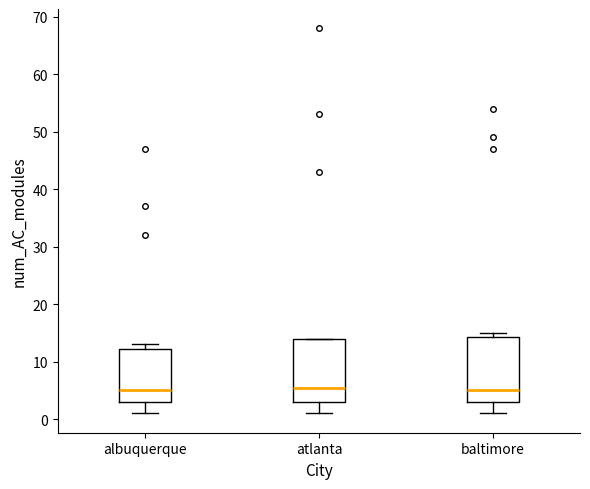

Reading left to right, read every box against the y-axis: the position of its median line, the range the box covers, and the ends of its whiskers. The values are not printed on the chart, so give them approximately, as read against the axis.

albuquerque: median 5, box 3 to 12, whiskers 1 to 13
atlanta: median 6, box 3 to 14, whiskers 1 to 14
baltimore: median 5, box 3 to 14, whiskers 1 to 15